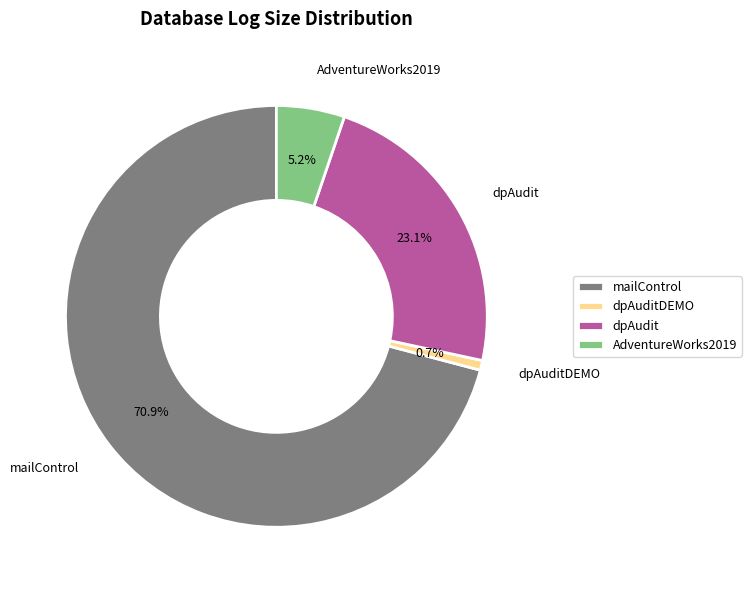

To the nearest percent, what is the combined percentage of mailControl and dpAudit?

94%